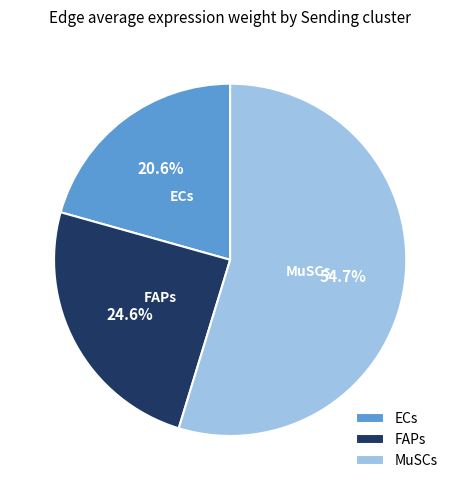

What is the majority slice?

MuSCs